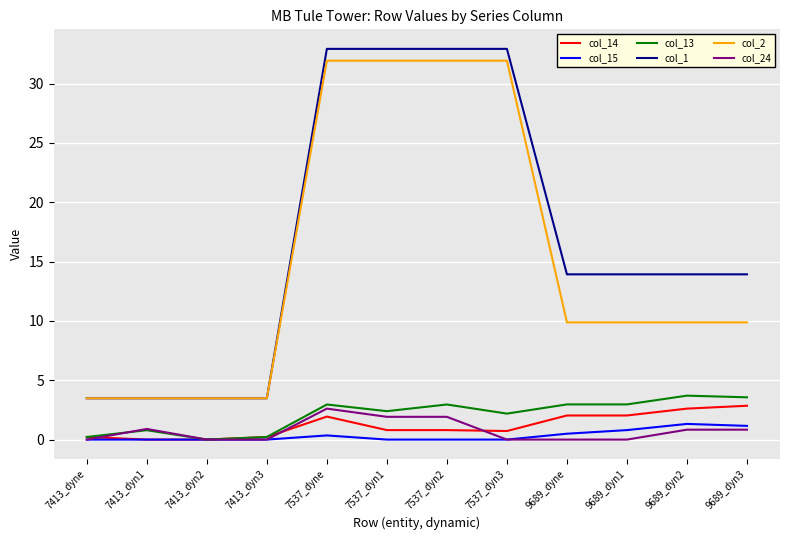

Is it true that col_2 equals 1.9 at 7413_dyn2?

False